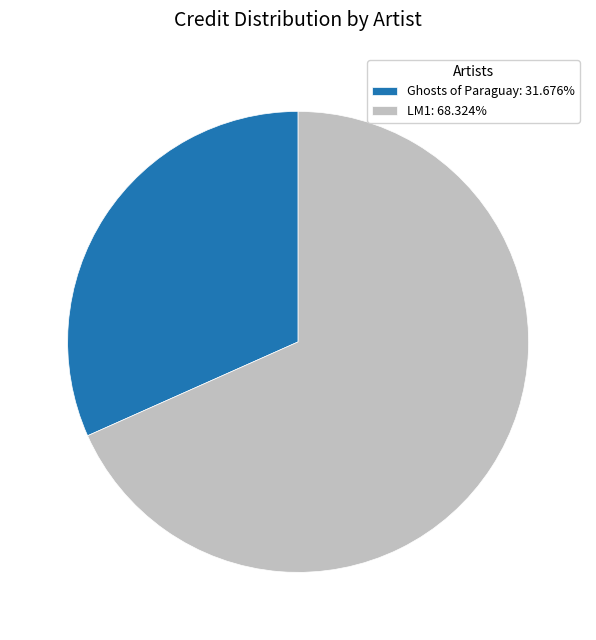

Rank the categories by value from highest to lowest.

LM1, Ghosts of Paraguay